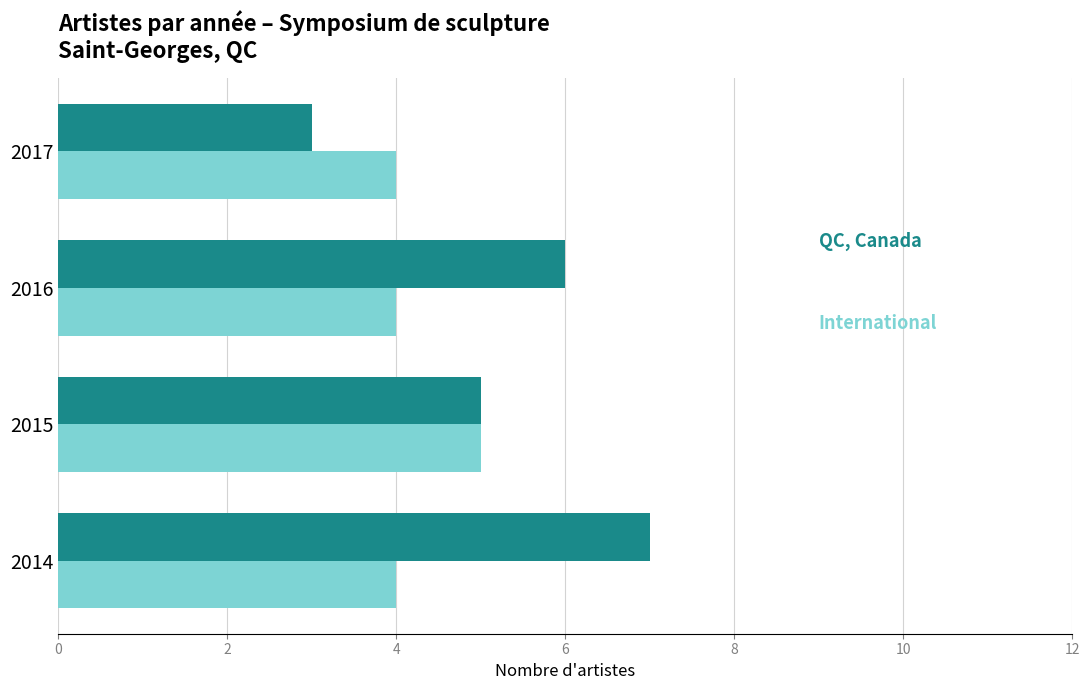

What is the spread (max minus min) of values at 2014?

3